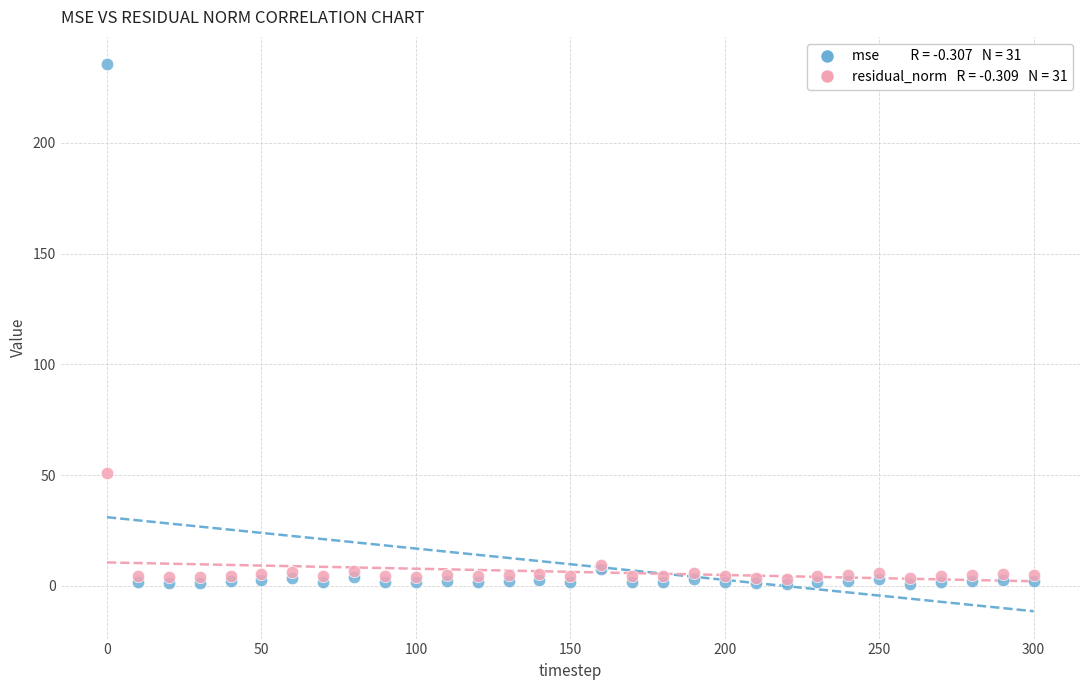

Across all series, what Y value is closest to 118?

50.9